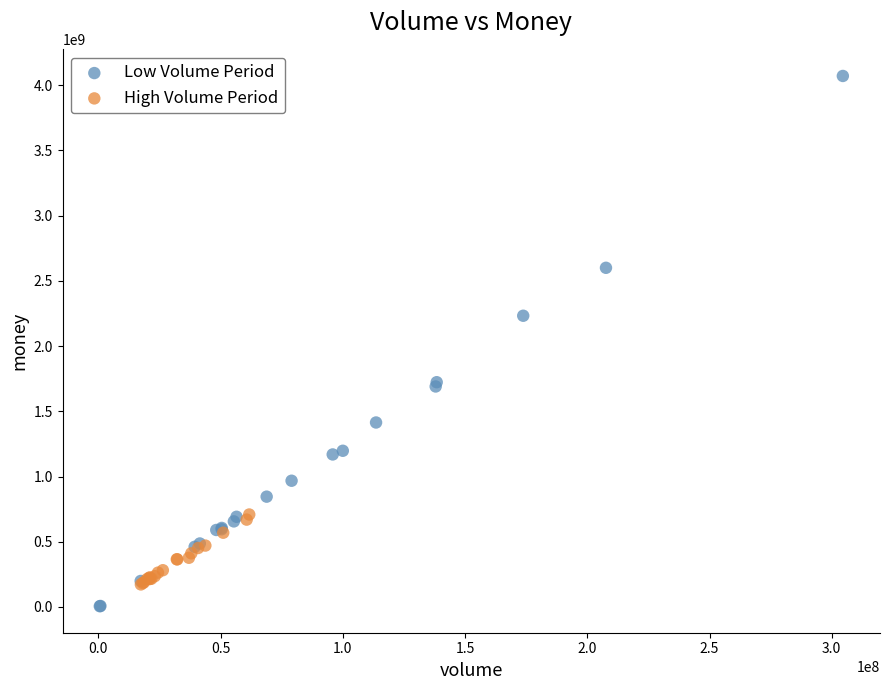

Which series has the widest spread of Y values?

Low Volume Period